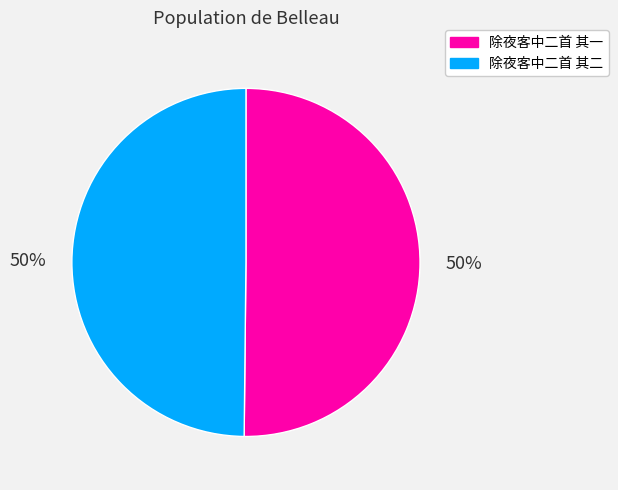

To the nearest percent, what percentage of the pie is 除夜客中二首 其一?

50%